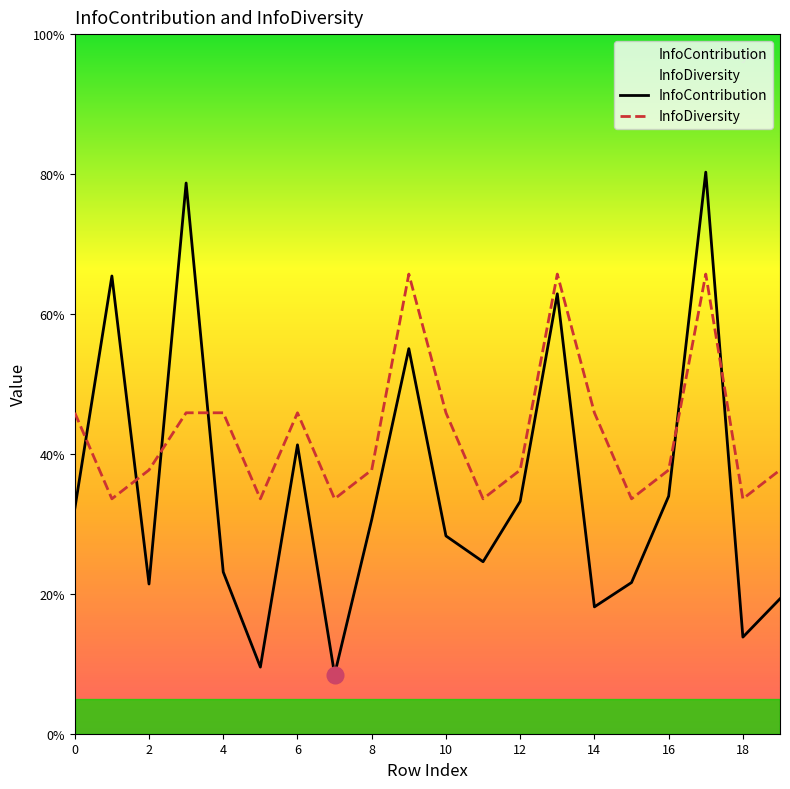

Between 2 and 16, which is larger?

2